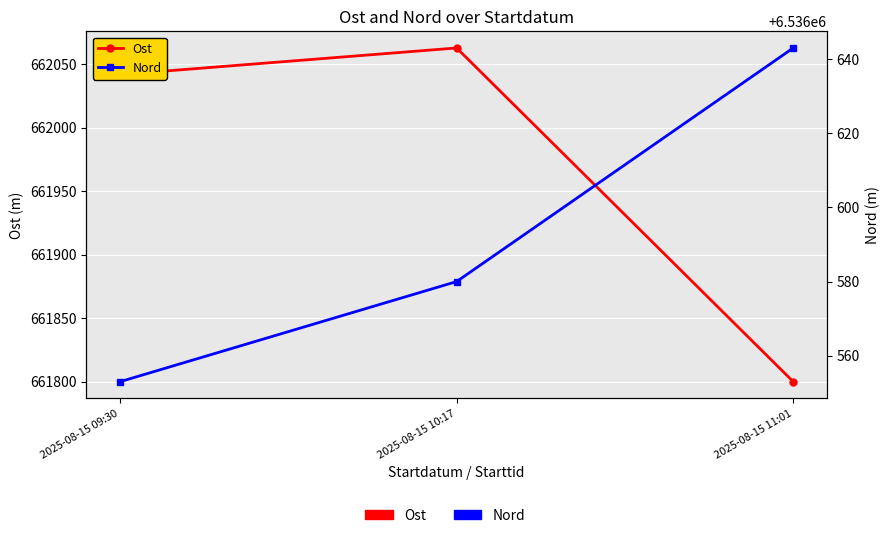

Count the number of data series in this chart.

2